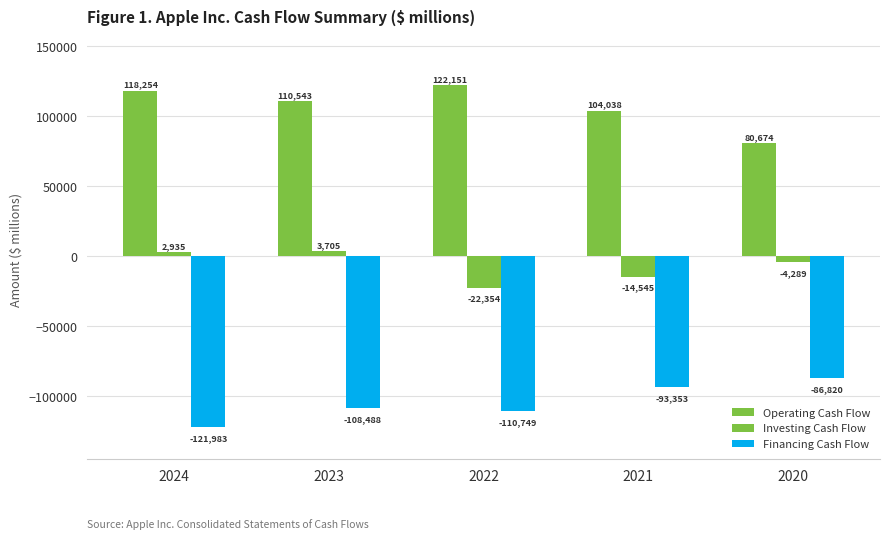

What is the difference between the maximum and minimum values in the Financing Cash Flow series?

35163